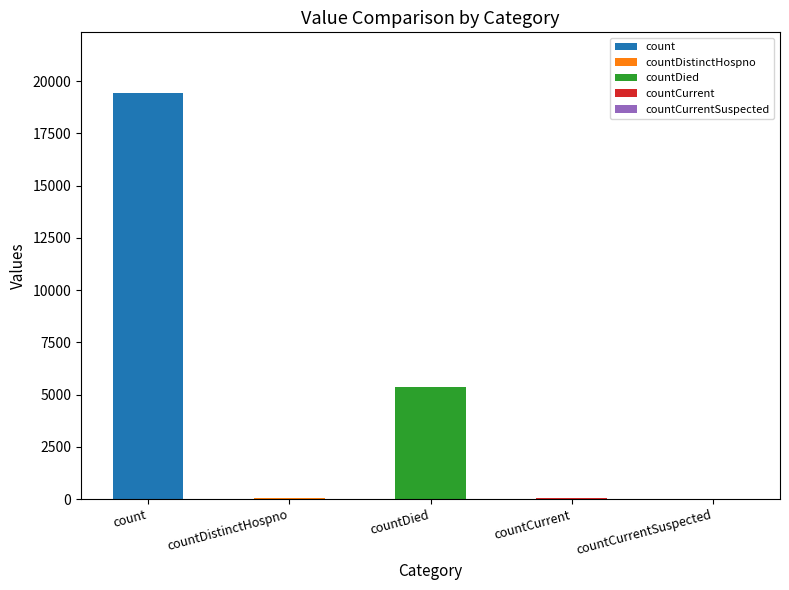

What is the value of the 3rd bar from the left?

5357